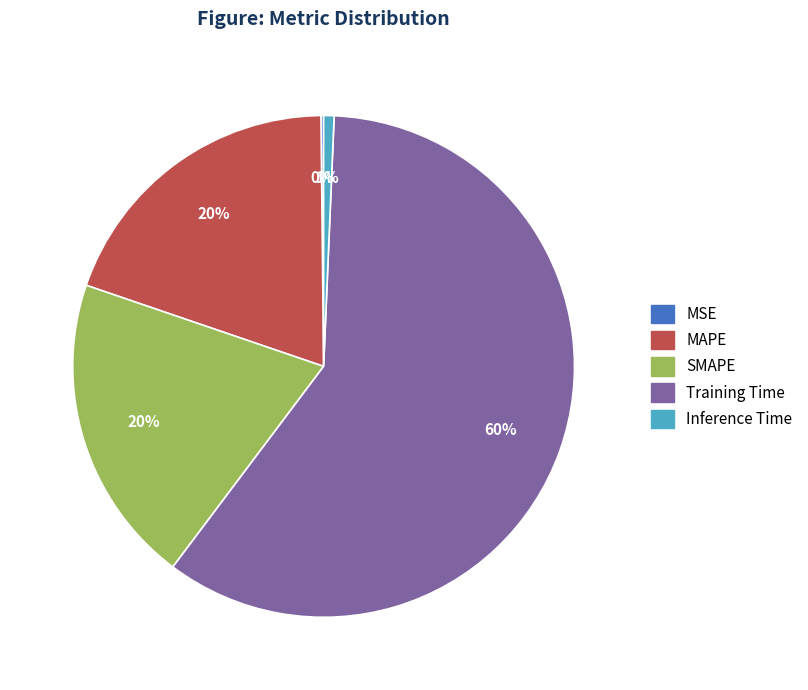

To the nearest percent, what is the difference between the largest and smallest slice percentages?

59%